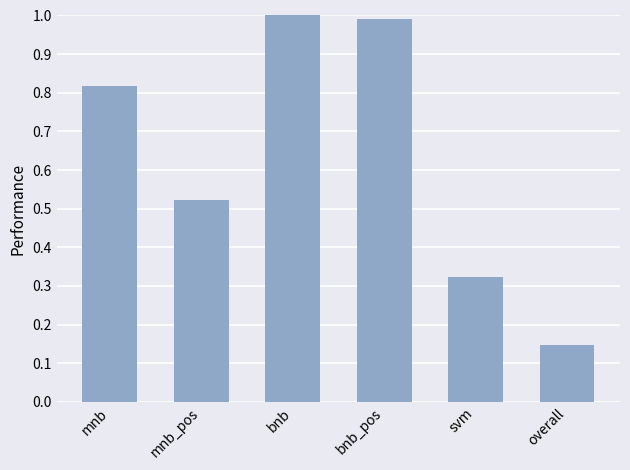

What is the change in value from mnb to svm?

-0.5